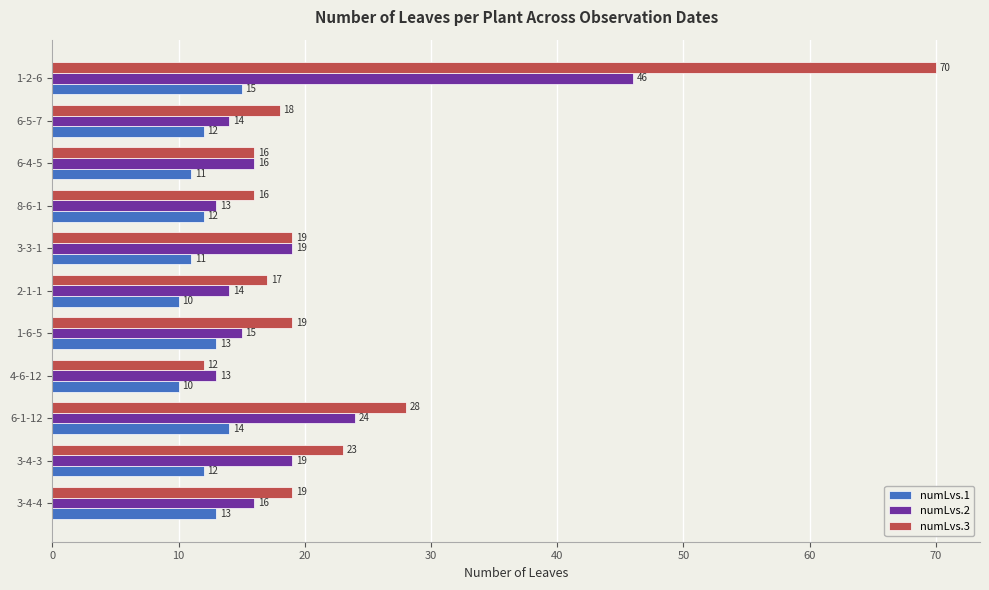

What is the difference between the maximum and minimum values in the numLvs.3 series?

58